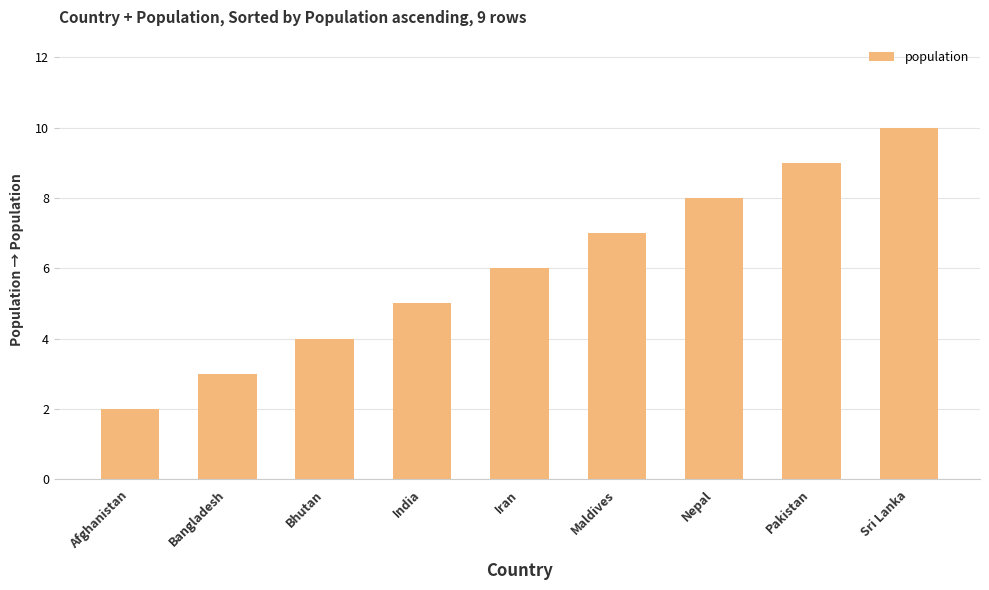

How many data points are less than 6?

4